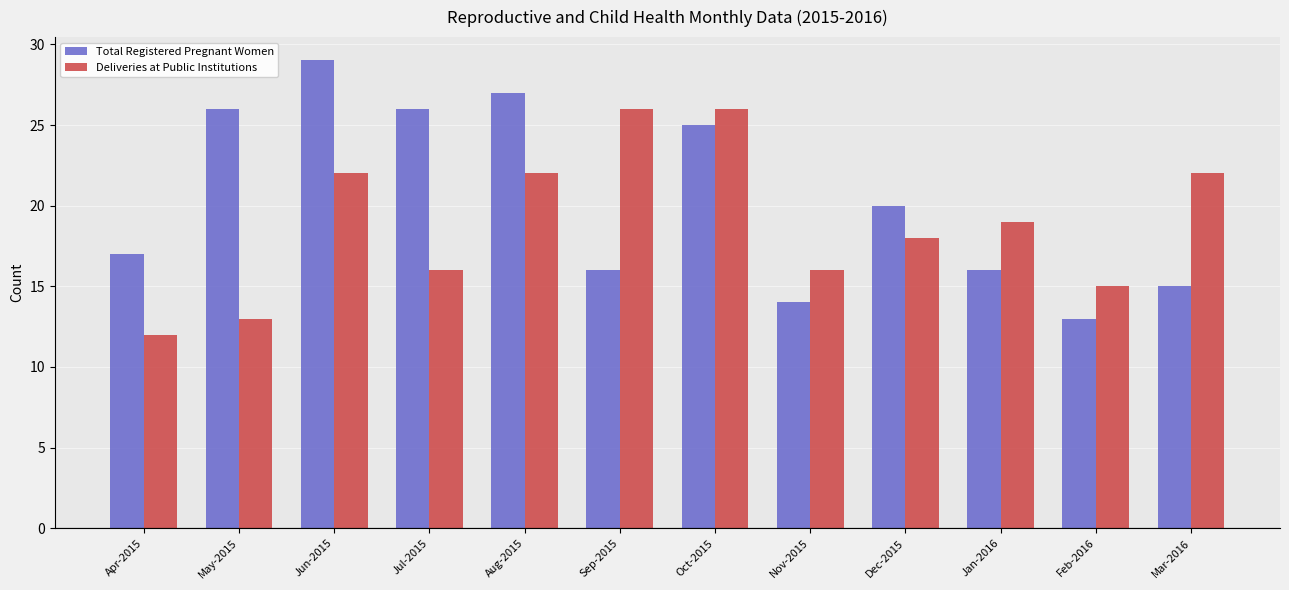

Which category has the highest value in the Total Registered Pregnant Women series?

Jun-2015